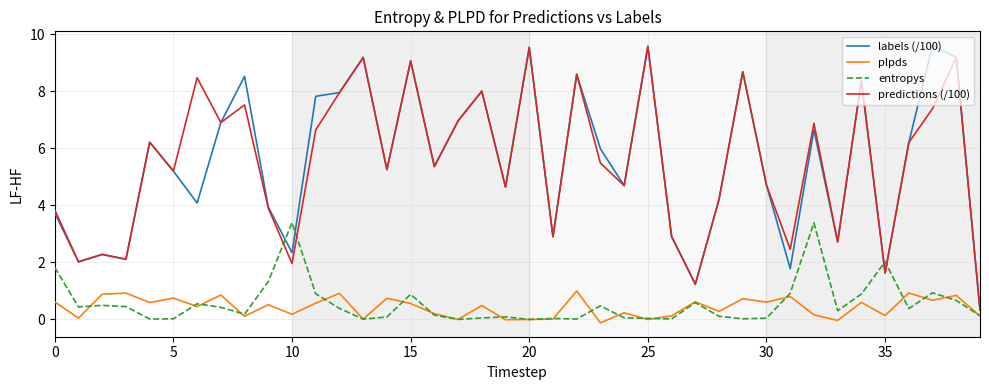

What is the highest value of the predictions (/100) series?

9.6